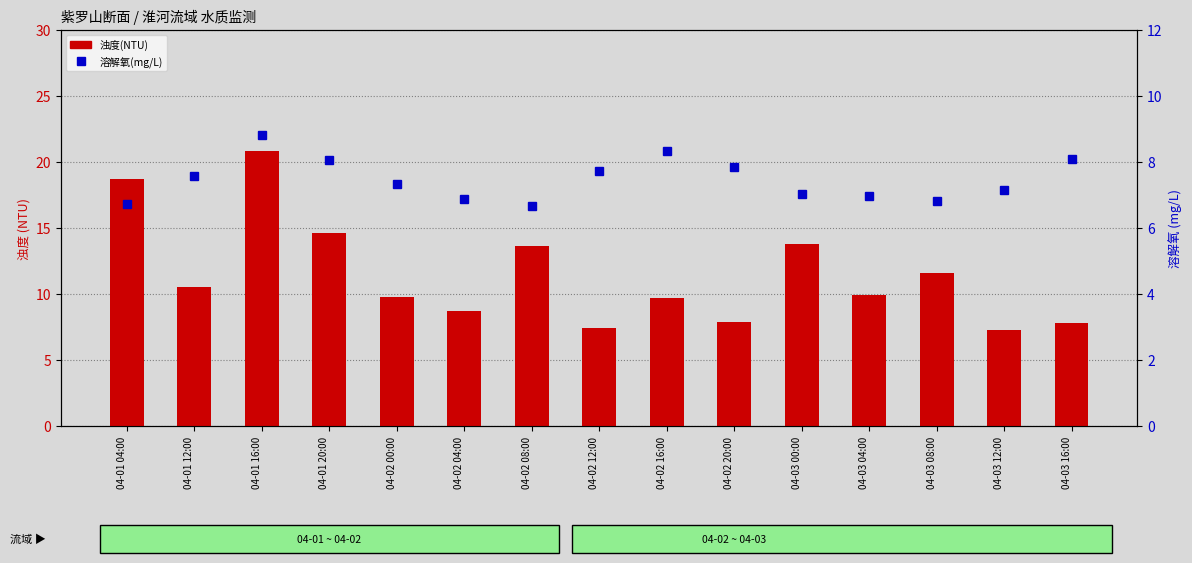

At which label does 浊度(NTU) reach its peak?

04-01 16:00